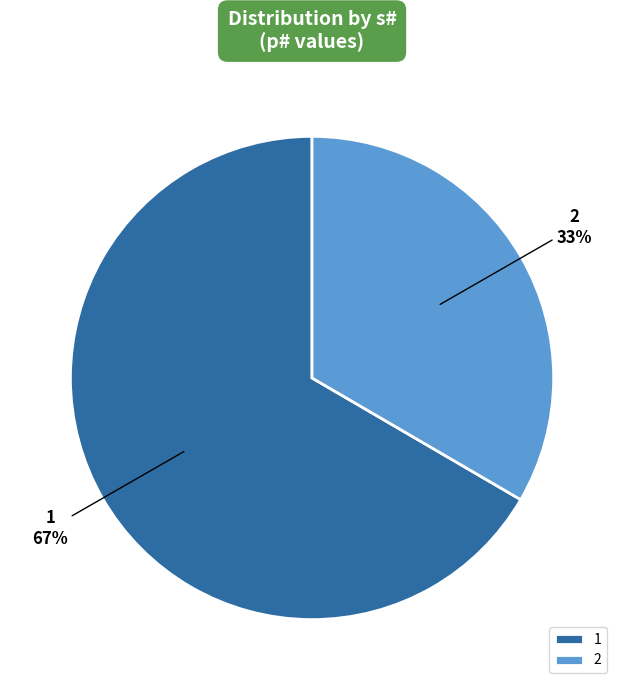

The 2 slice represents 41% of the pie. True or false?

False